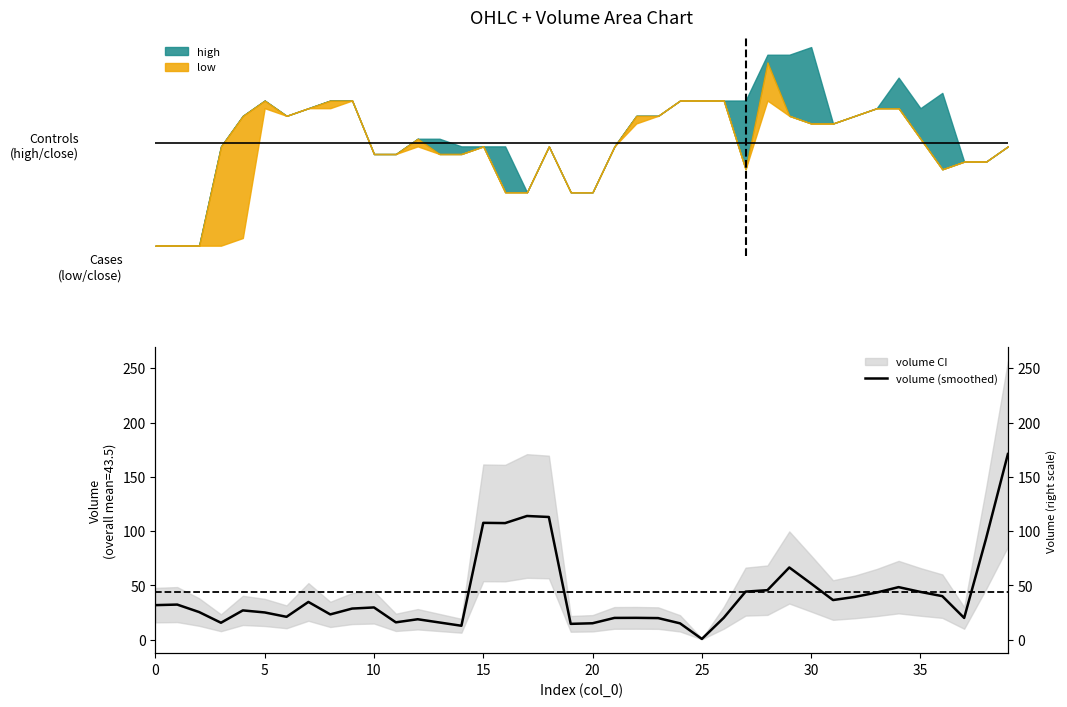

At which category does the data reach its first local peak?

5